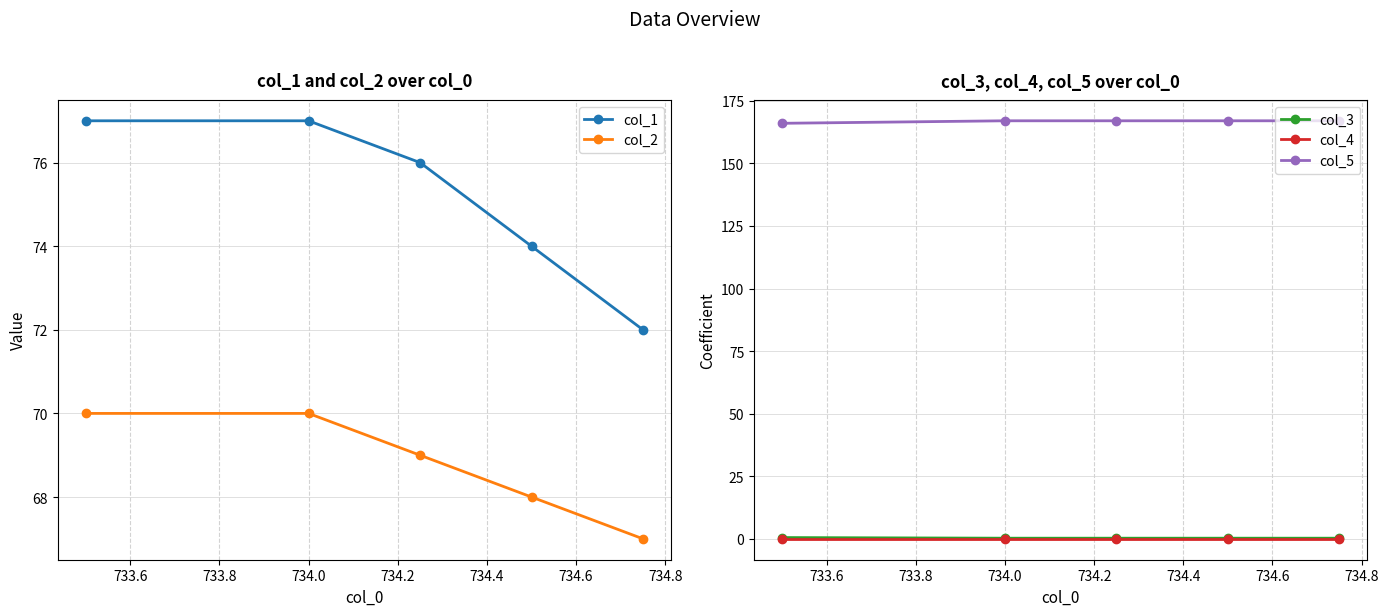

Is this an area chart (filled region under the line)?

No